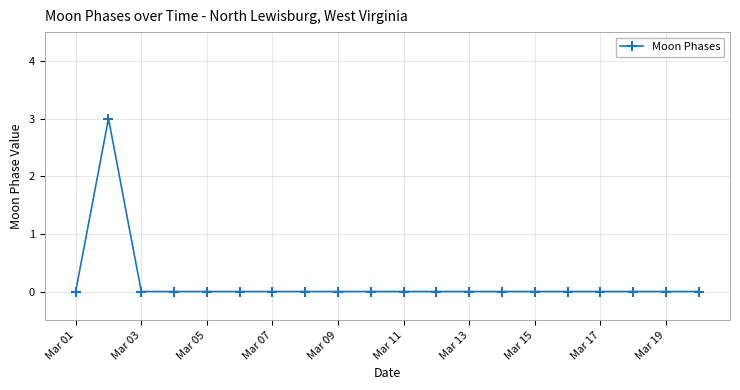

How many lines are shown in the chart?

1